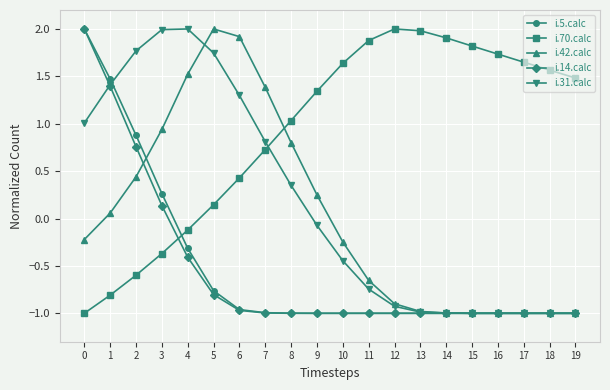

Is this an area chart (filled region under the line)?

No